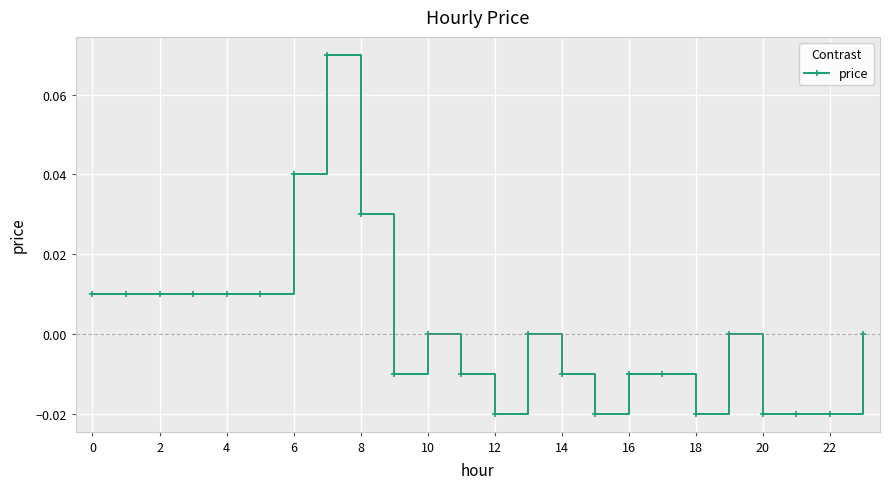

True or false: the data has more than 0 interior local peaks.

True